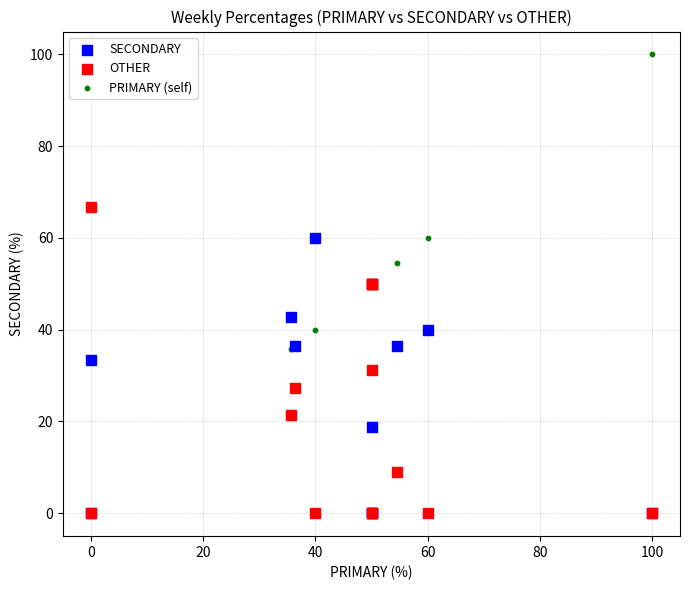

Which series reaches the maximum Y coordinate?

PRIMARY (self)